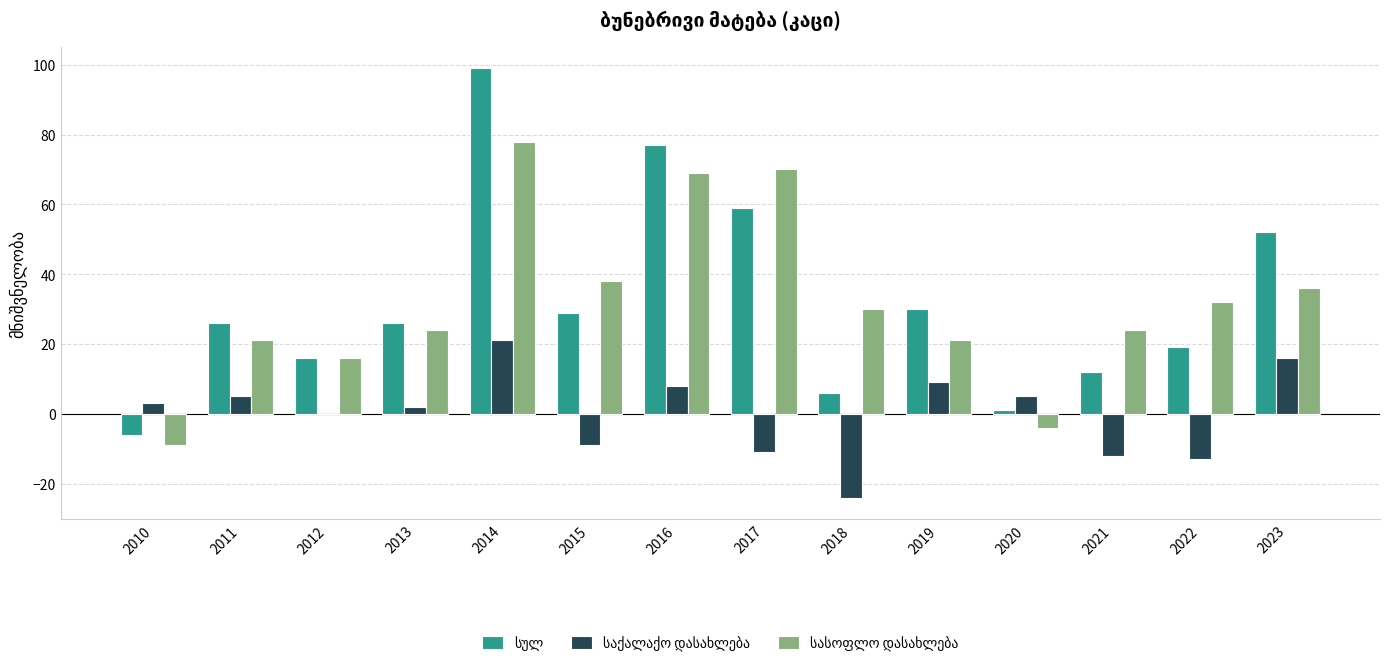

At which category is the sum across all series the highest?

2014